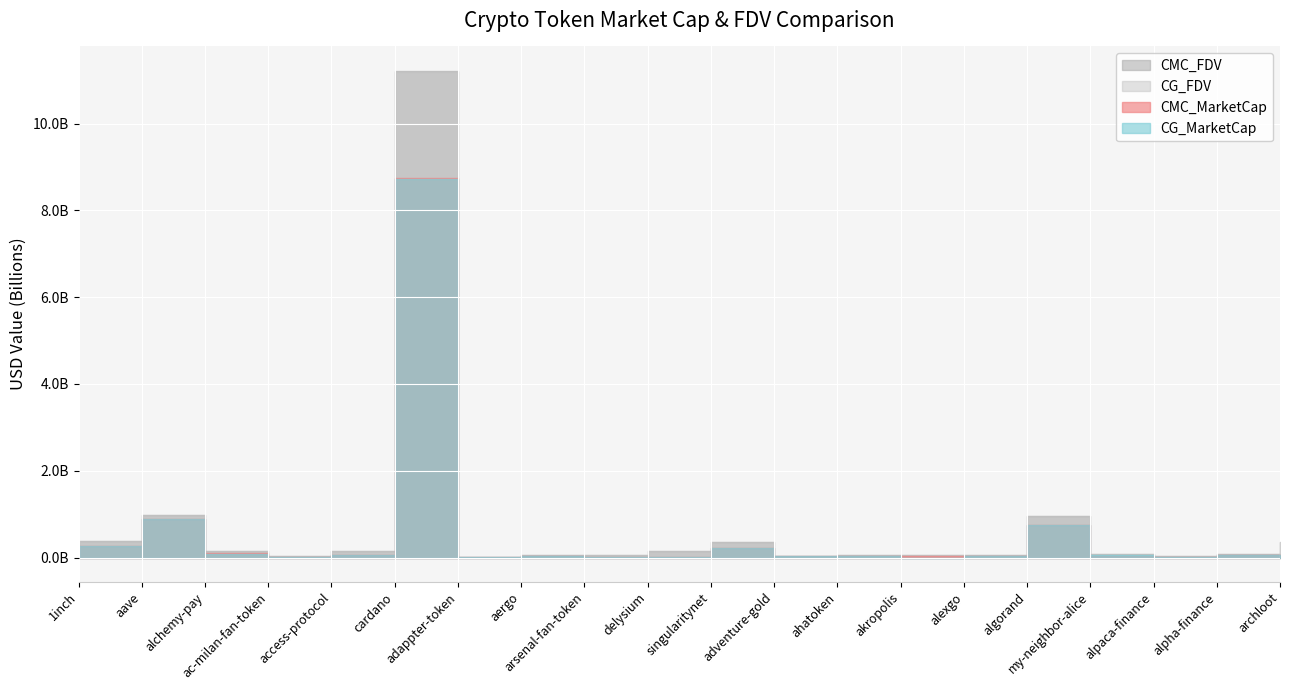

True or false: CMC_MarketCap and CG_FDV intersect in this chart.

False